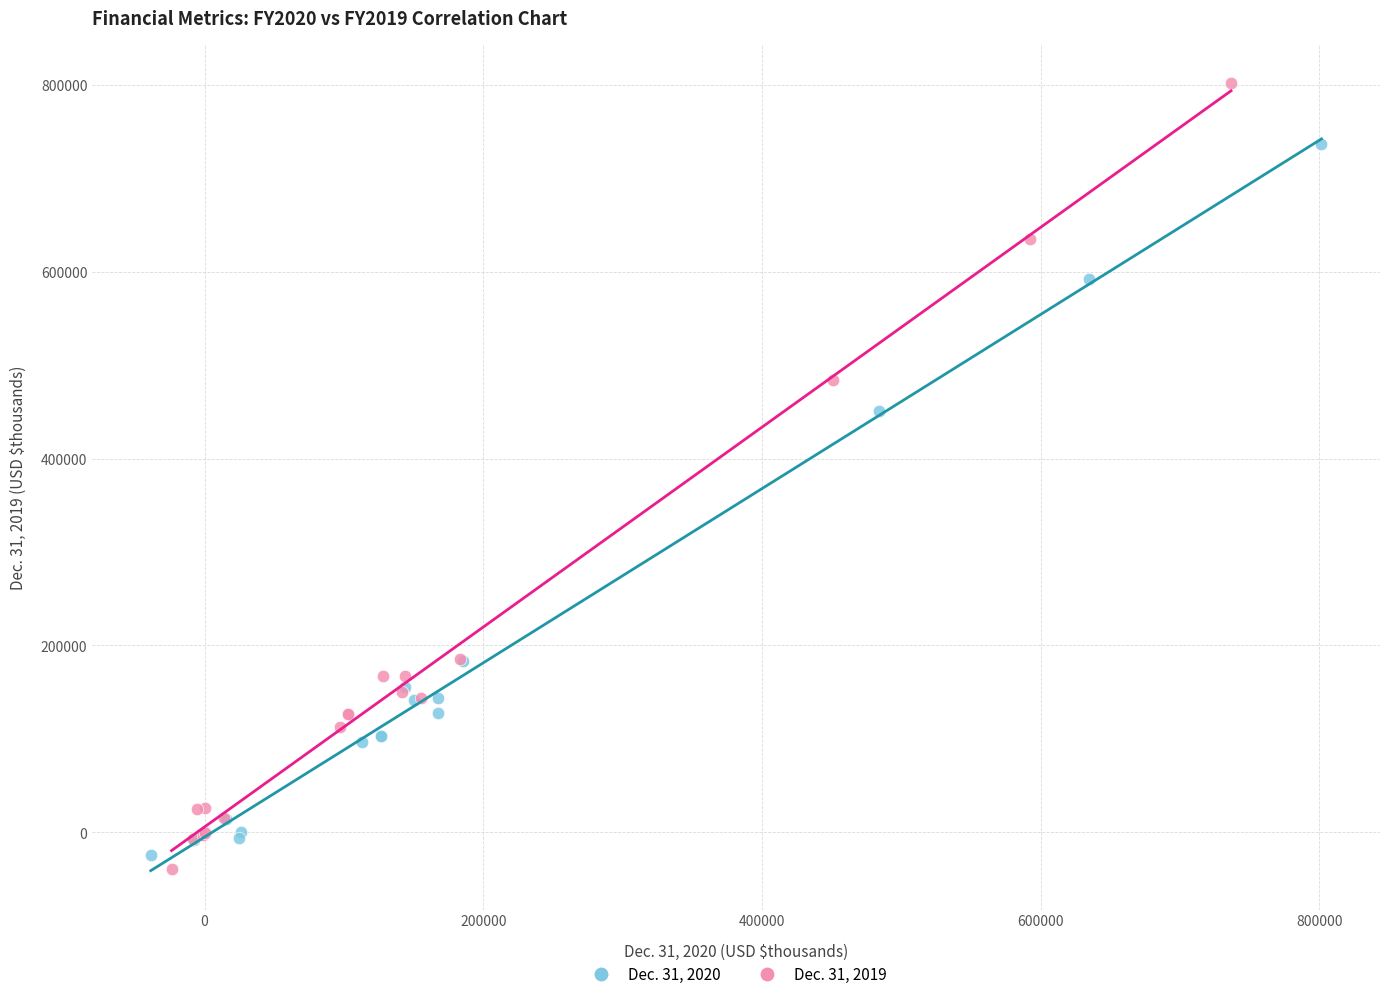

Which series reaches the minimum Y coordinate?

Dec. 31, 2019